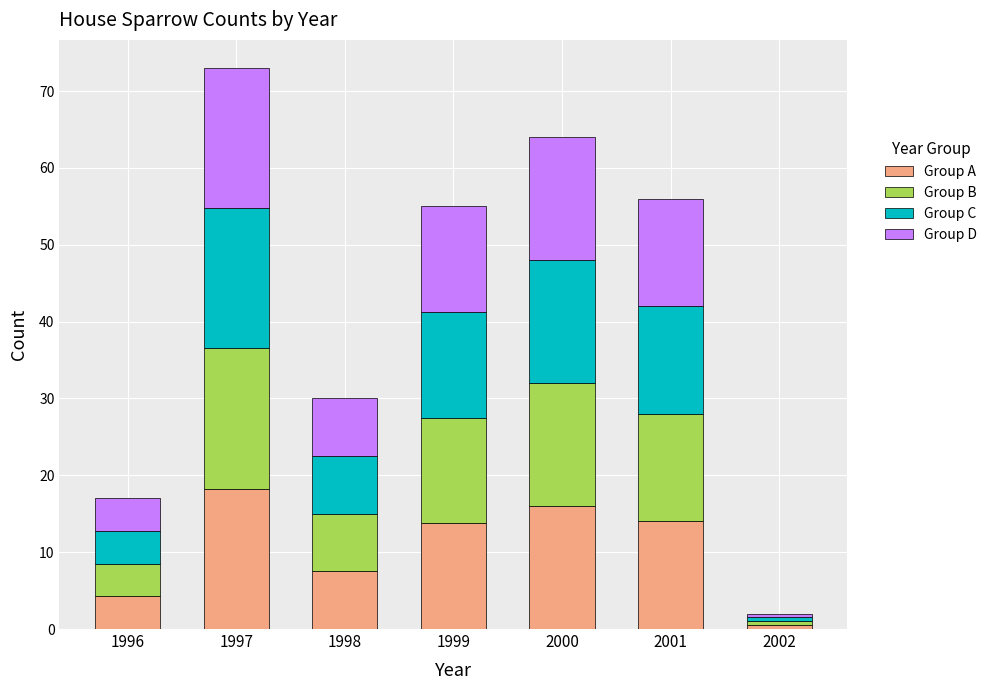

The Group A series shows 13.8 at 1999. True or false?

True